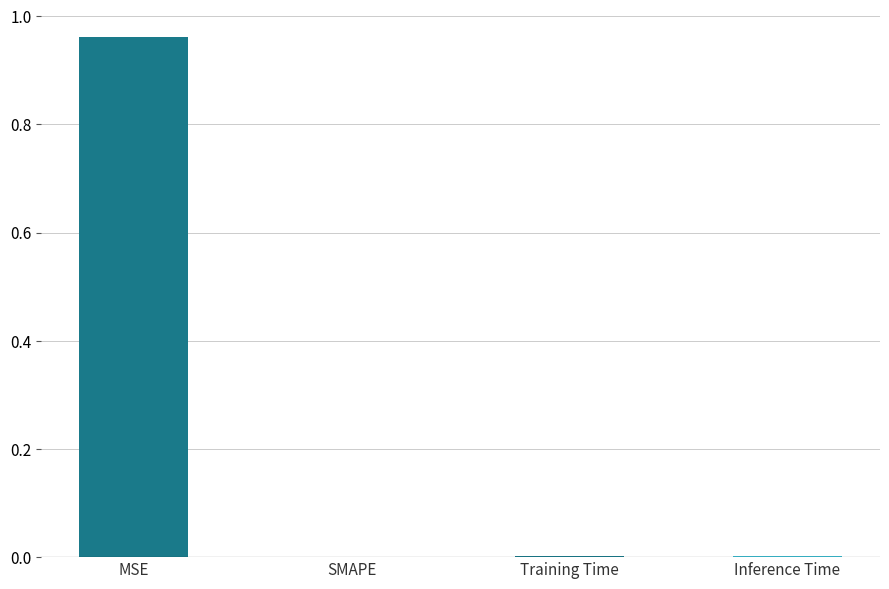

True or false: the data shows 0.0 at SMAPE.

True